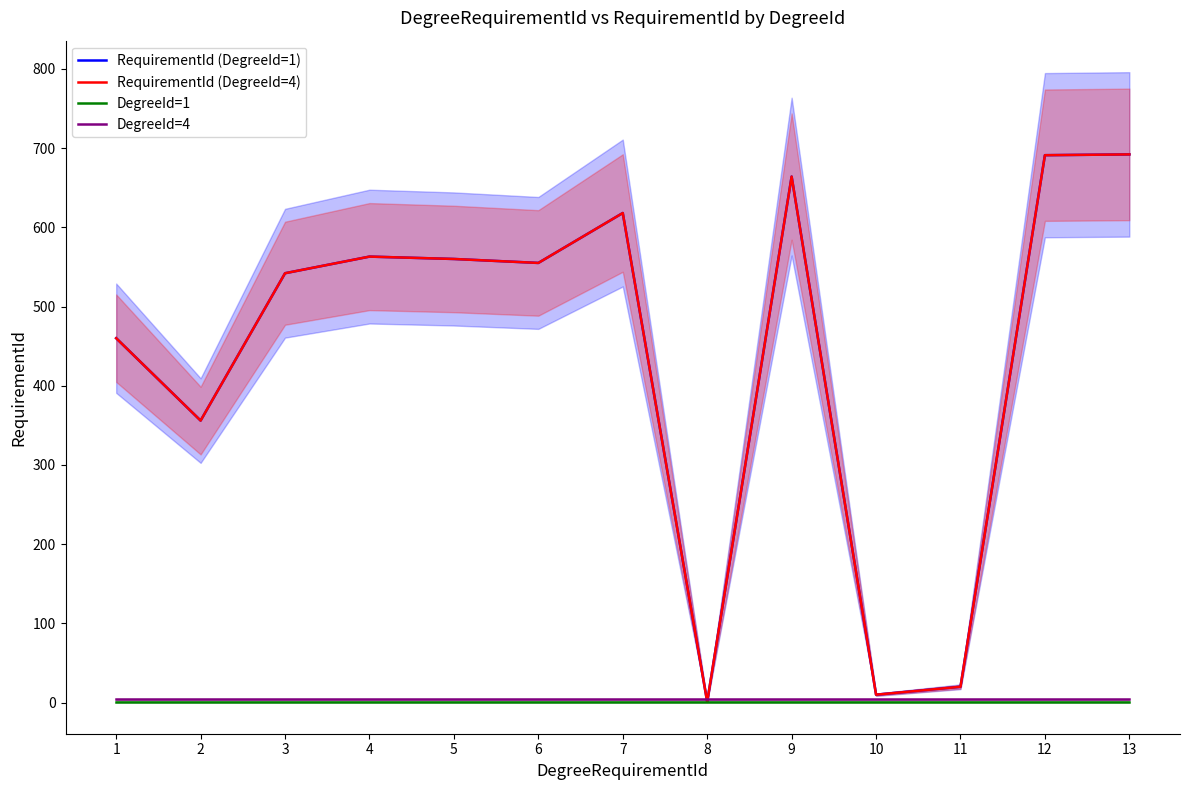

What are all the series names shown in the legend?

RequirementId (DegreeId=1), RequirementId (DegreeId=4), DegreeId=1, DegreeId=4